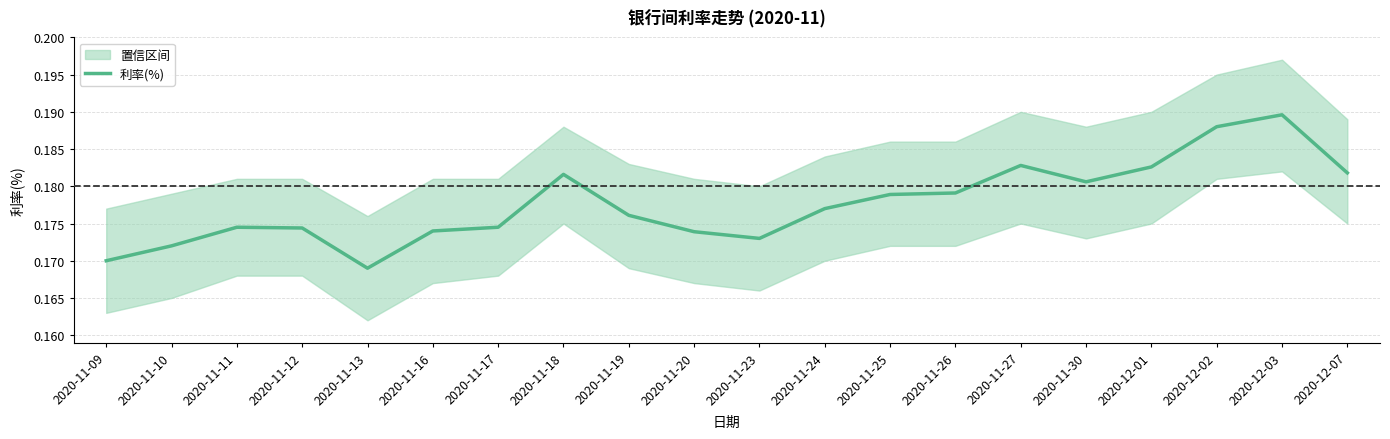

What is the sum of the values at 2020-12-01 and 2020-11-10?

0.4